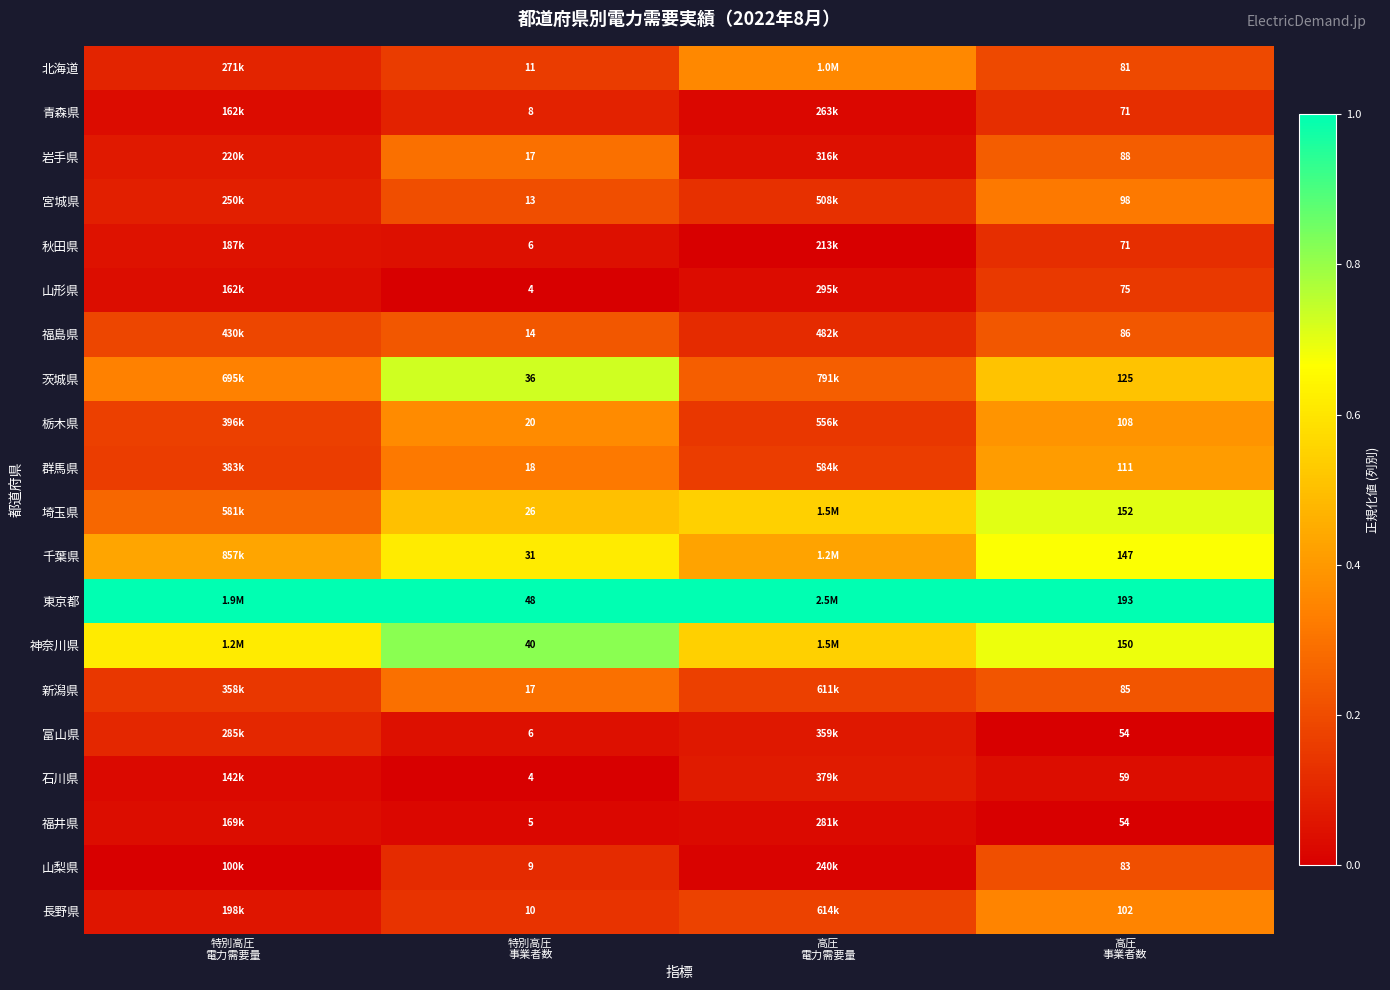

Rank the series at 特別高圧 事業者数 from lowest to highest value.

山形県, 石川県, 福井県, 秋田県, 富山県, 青森県, 山梨県, 長野県, 北海道, 宮城県, 福島県, 岩手県, 新潟県, 群馬県, 栃木県, 埼玉県, 千葉県, 茨城県, 神奈川県, 東京都